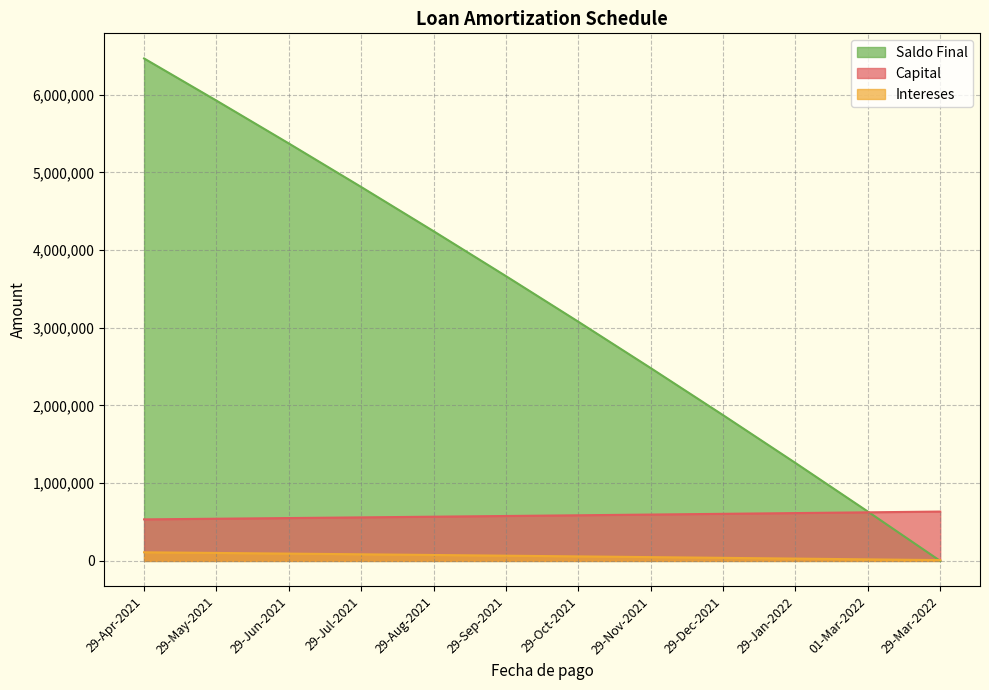

How many lines are shown in the chart?

3